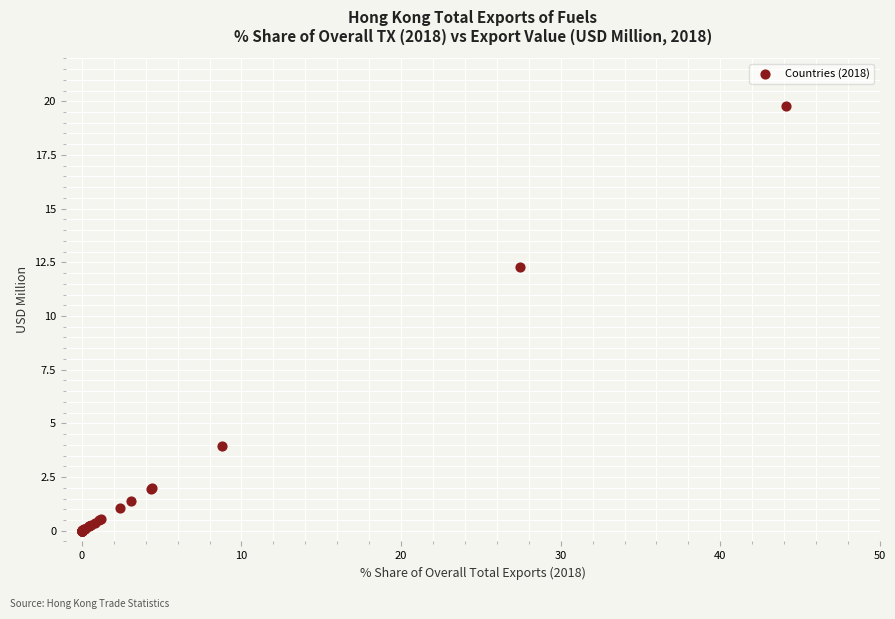

What Y value in the scatter plot is closest to 9?

12.3